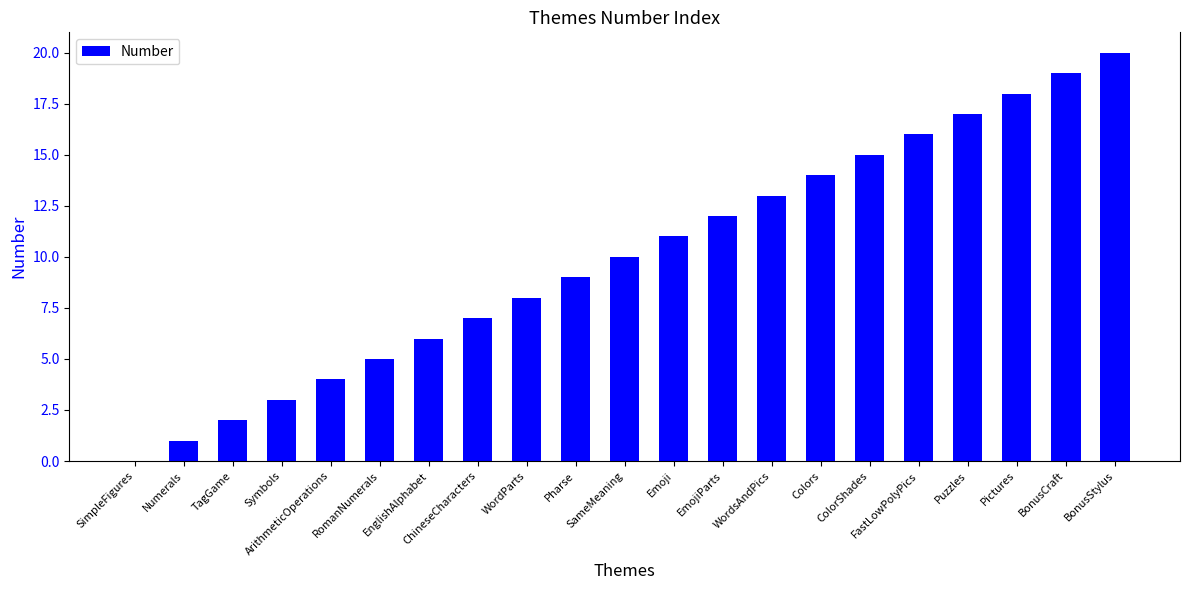

What is the maximum value shown in the chart?

20